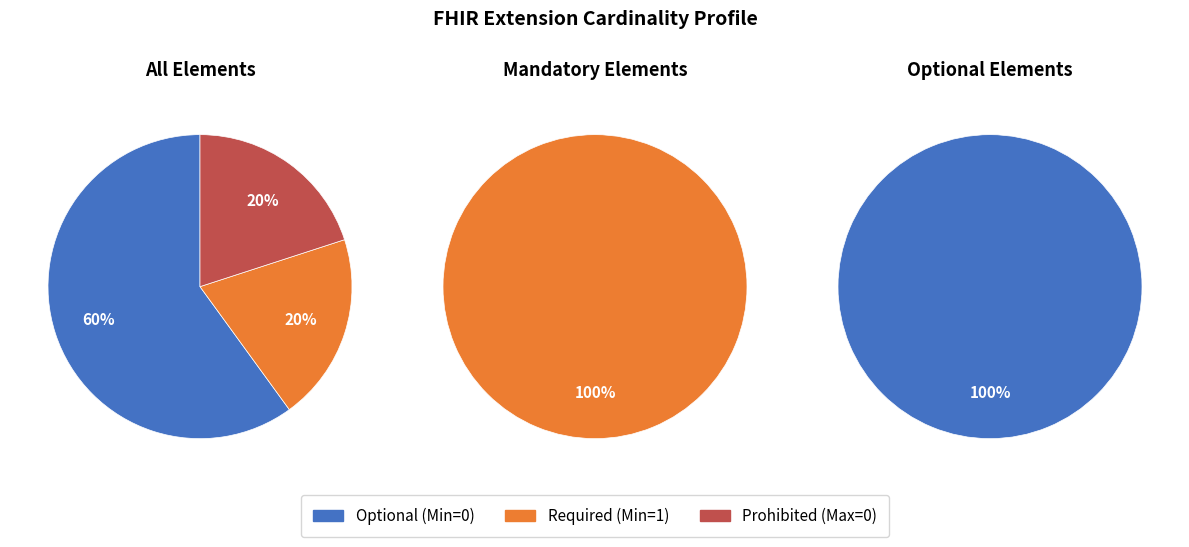

How many slices are in this pie chart?

5